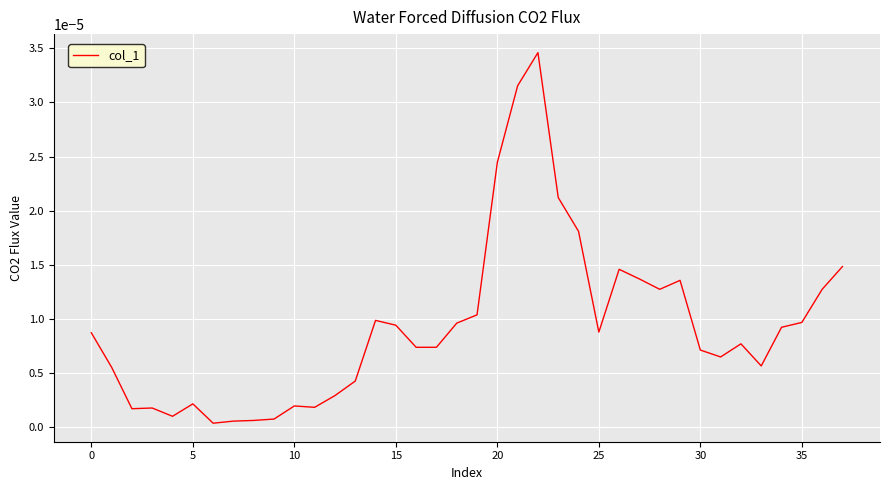

Does the chart display data point markers on the line(s)?

No